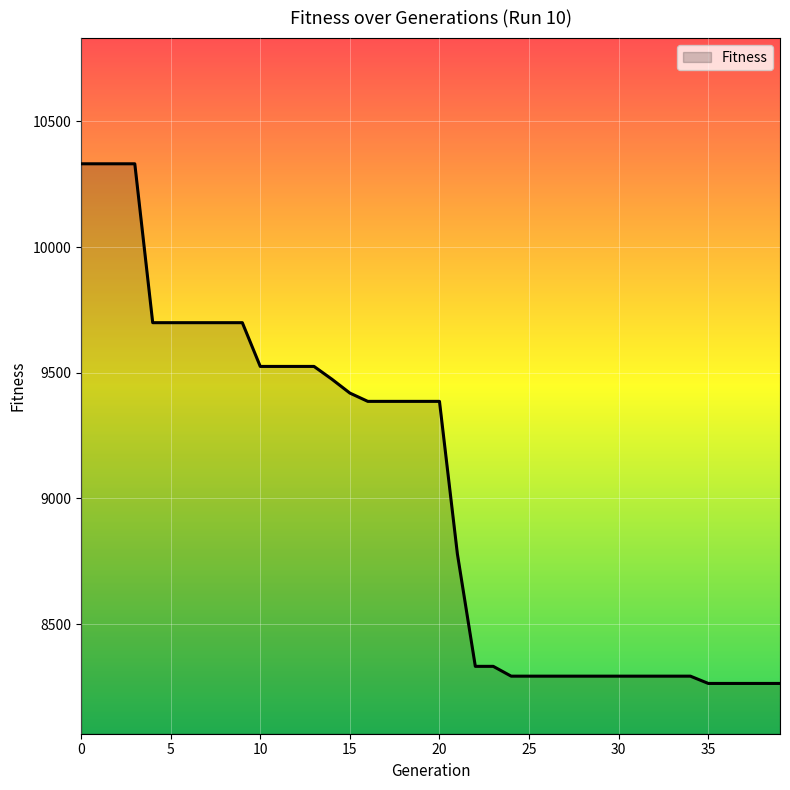

What is the difference between the maximum and minimum values?

2067